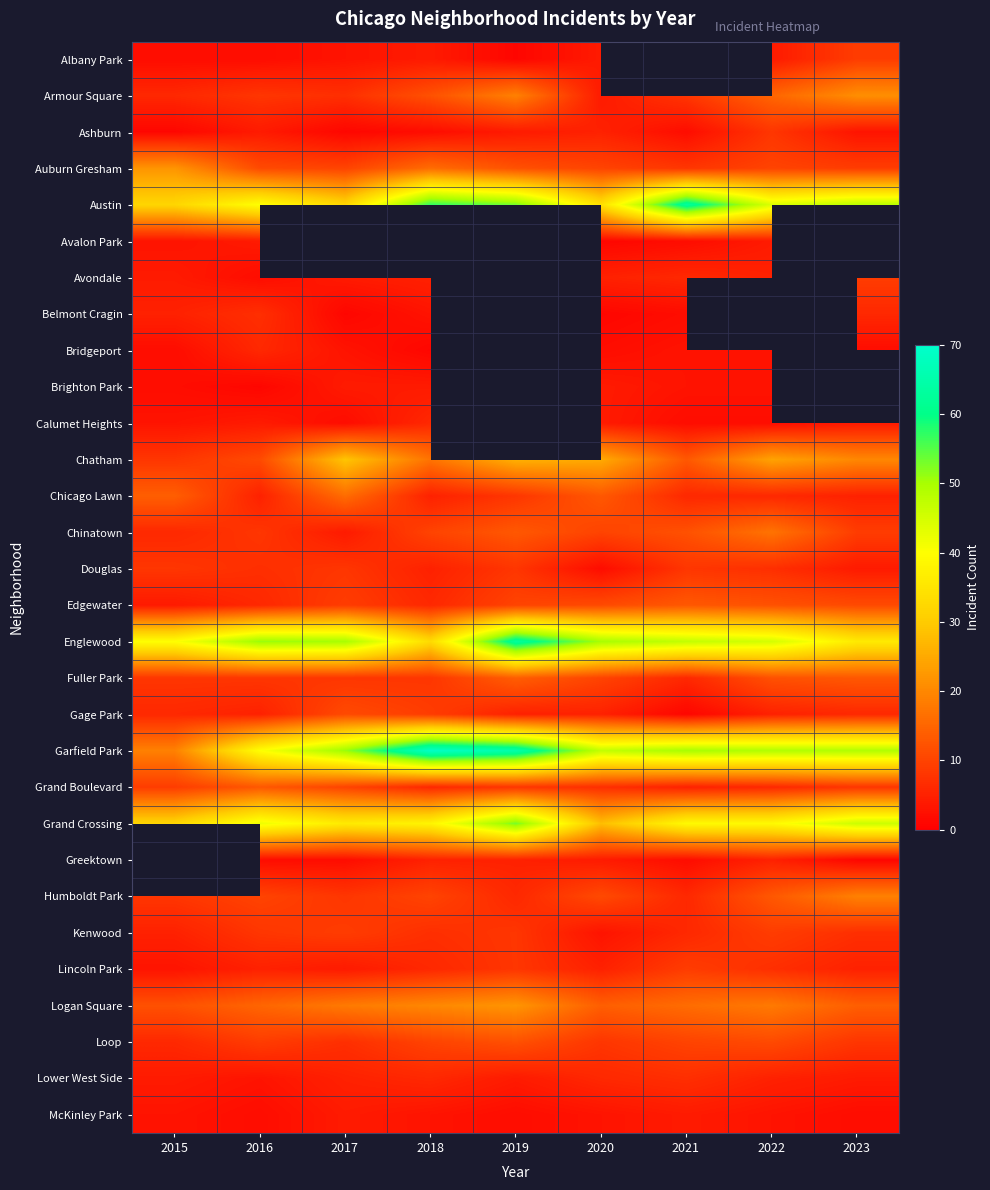

What is the difference between the Chicago Lawn values at 2022 and 2018?

1.0